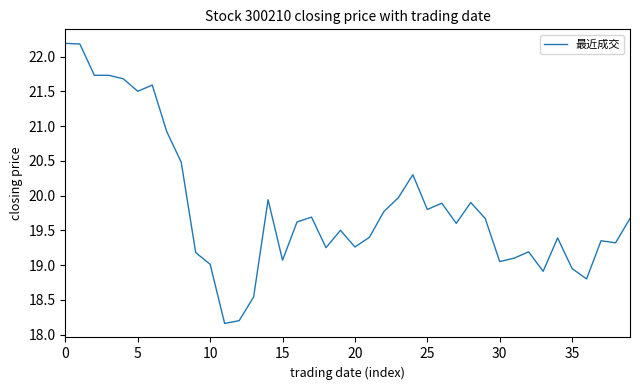

What is the smallest value displayed?

18.2